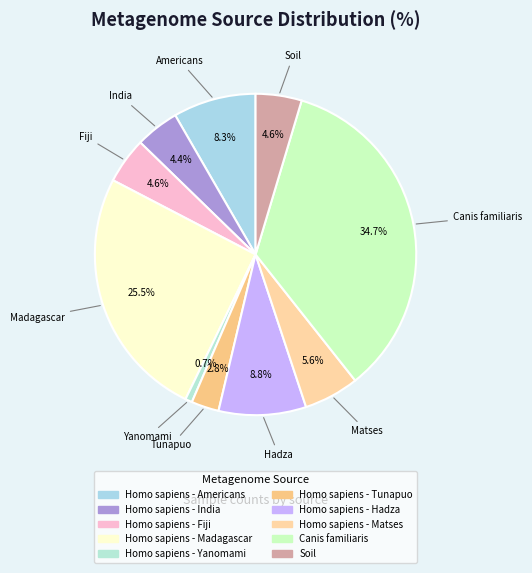

To the nearest percent, what is the average slice percentage?

10%